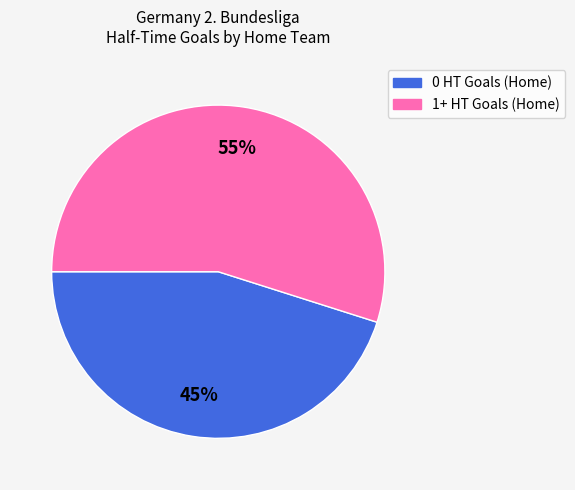

Which has a higher value, 1+ HT Goals (Home) or 0 HT Goals (Home)?

1+ HT Goals (Home)